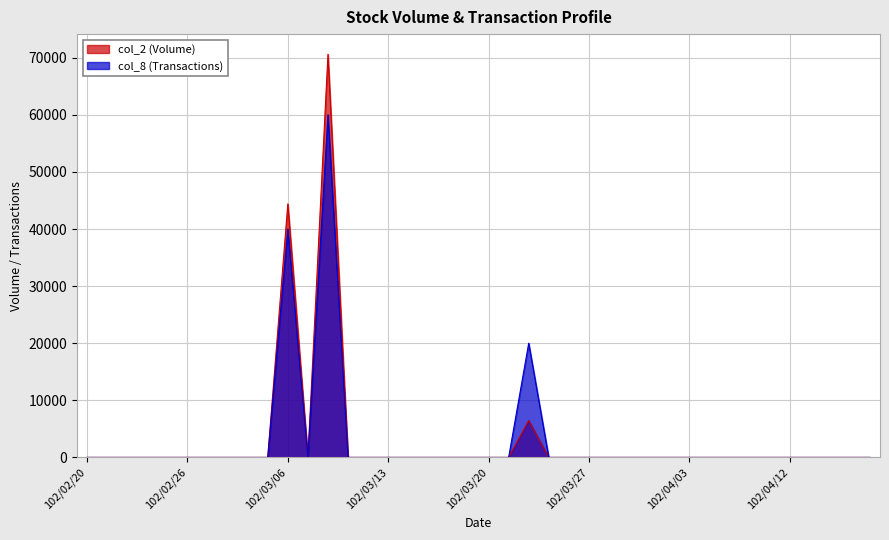

What is the label of the 6th point from the right?

102/04/11